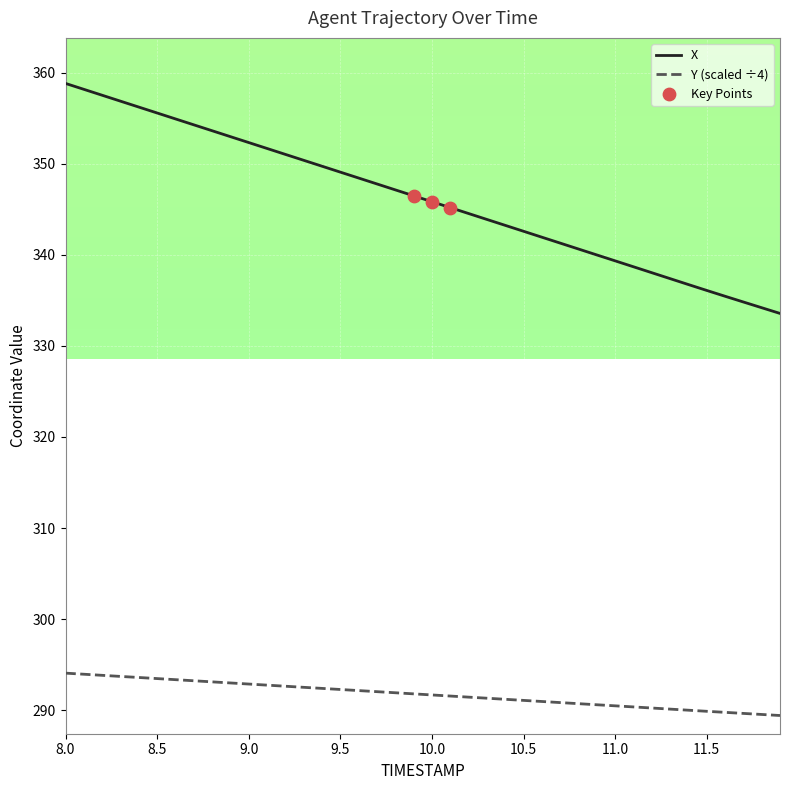

Which series has the largest range (max minus min)?

X